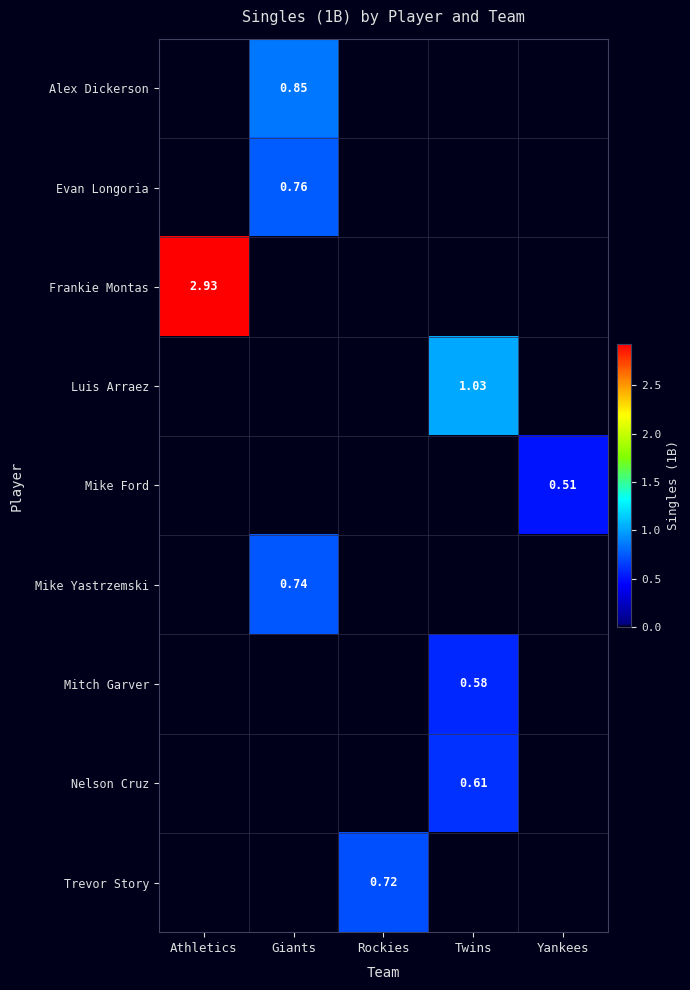

What is the difference between the Nelson Cruz values at Twins and Athletics?

0.6